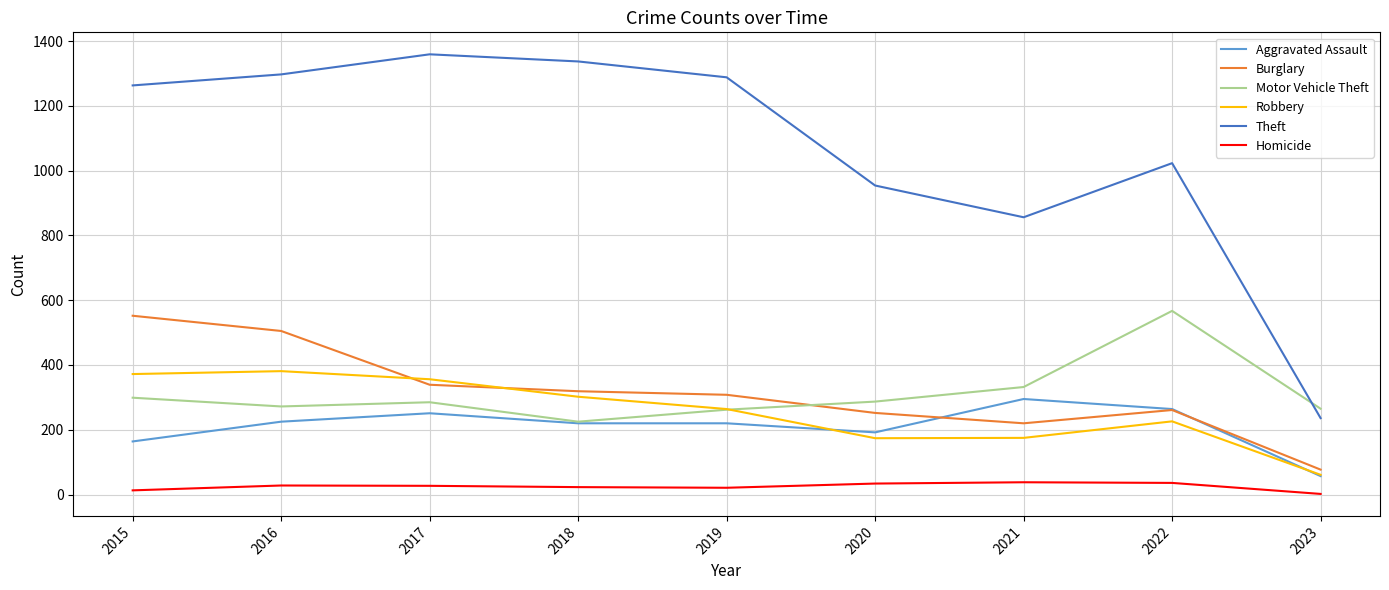

How many lines are shown in the chart?

6